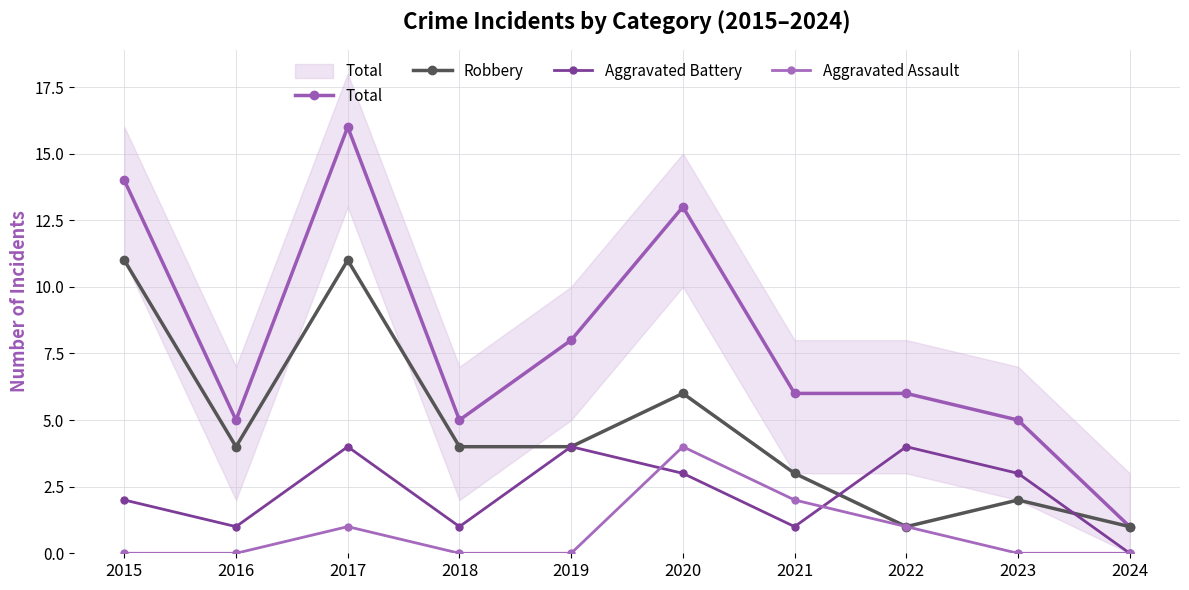

Rank the series at 2020 from highest to lowest value.

Total, Robbery, Aggravated Assault, Aggravated Battery